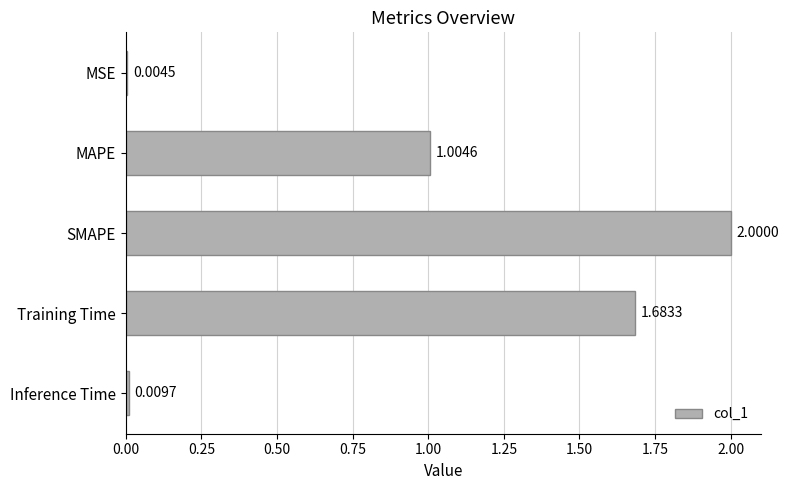

At which category does the chart reach its peak across all series?

SMAPE